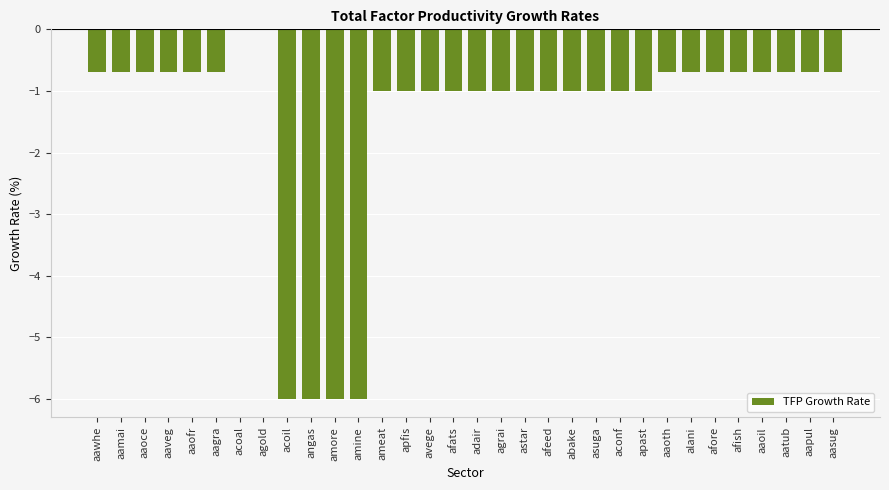

What is the sum of the values at apfis and afats?

-2.0